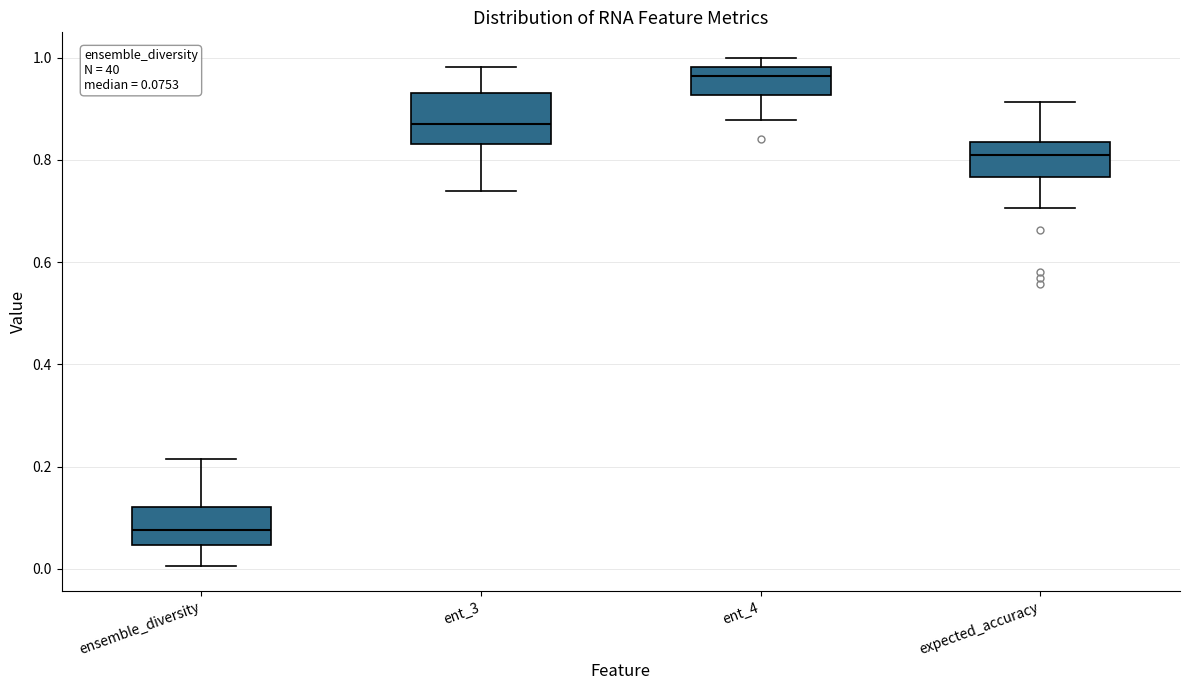

Which box is the tallest, from its lower edge to its upper edge?

ent_3